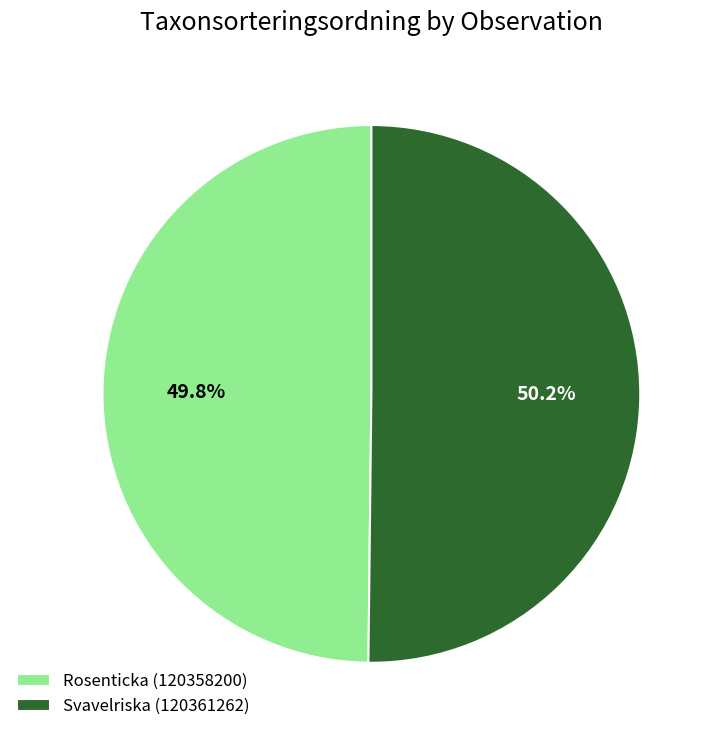

Count the number of slices in the pie.

2